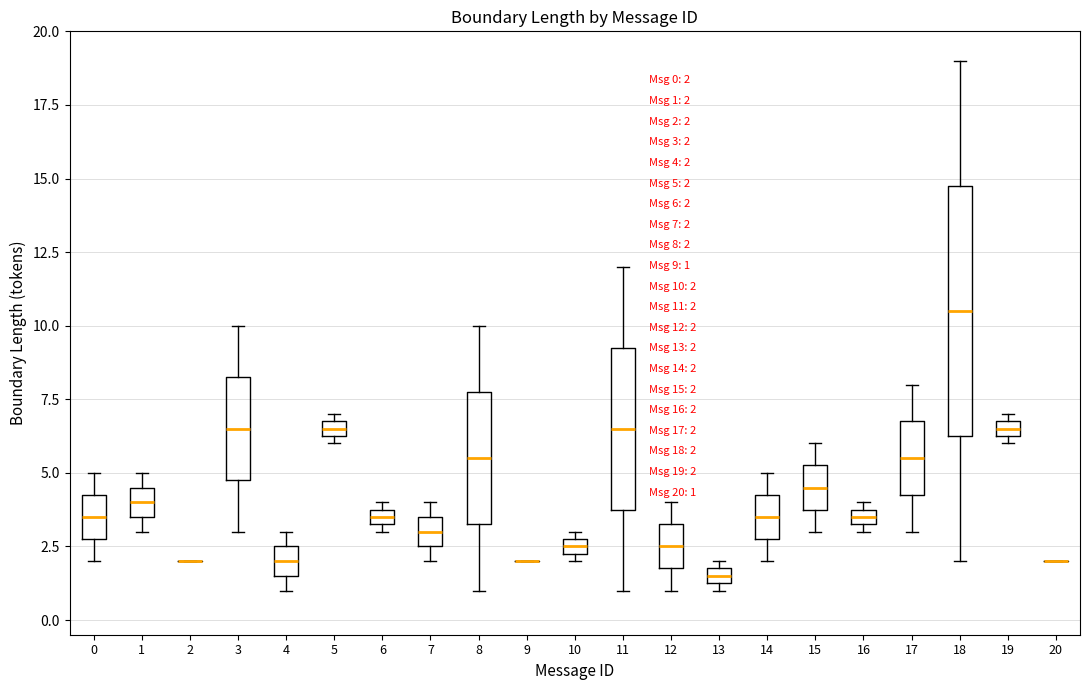

Comparing the boxes themselves (not the whiskers), which one is the tallest?

18